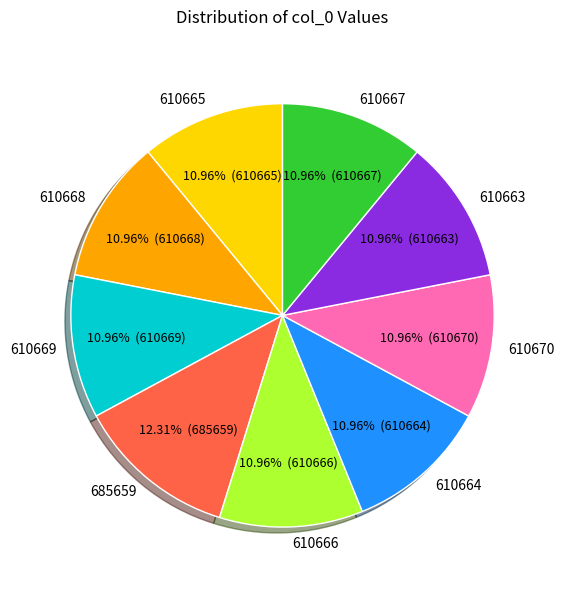

Approximately how many times larger is the value at 610667 compared to 610663?

1.0